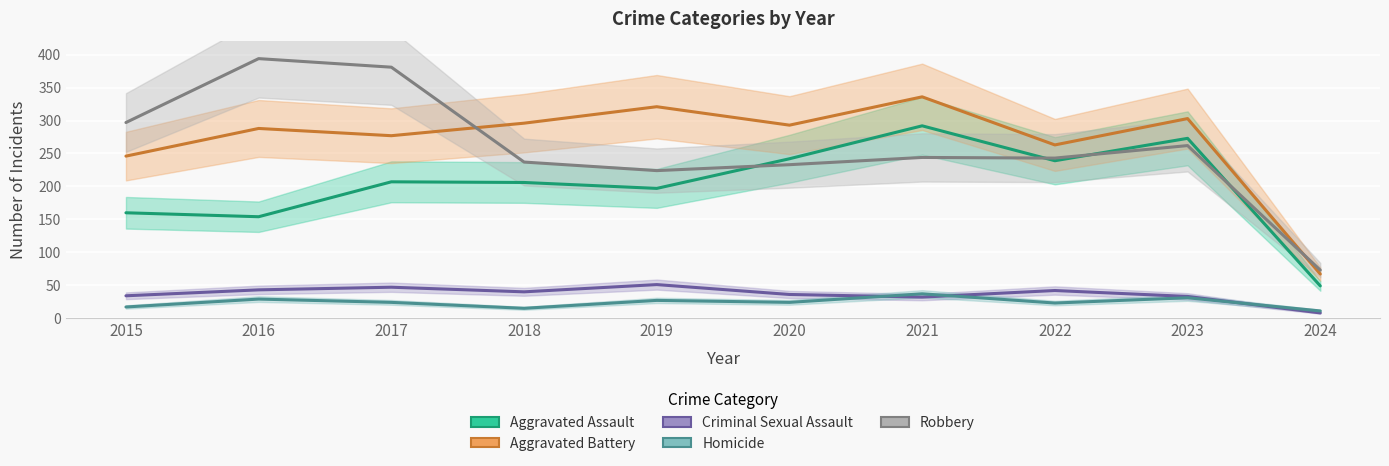

True or false: Robbery and Criminal Sexual Assault cross at least once.

False